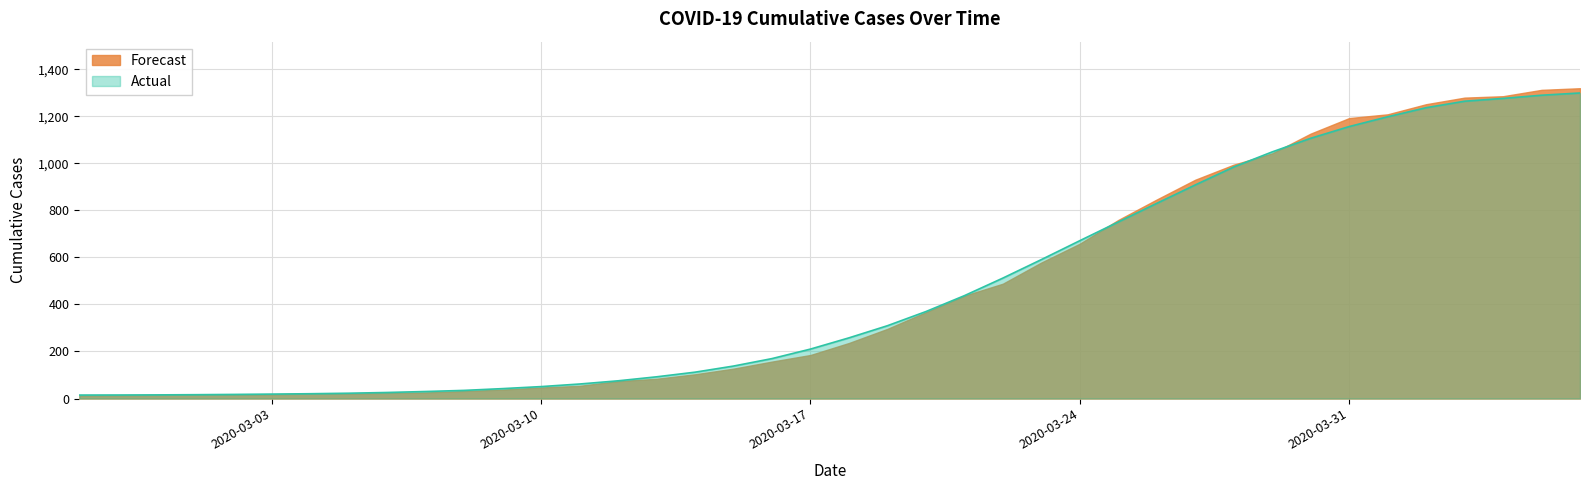

Rank the categories by value from lowest to highest.

2020-02-27, 2020-02-28, 2020-02-29, 2020-03-01, 2020-03-02, 2020-03-03, 2020-03-04, 2020-03-05, 2020-03-06, 2020-03-07, 2020-03-08, 2020-03-09, 2020-03-10, 2020-03-11, 2020-03-12, 2020-03-13, 2020-03-14, 2020-03-15, 2020-03-16, 2020-03-17, 2020-03-18, 2020-03-19, 2020-03-20, 2020-03-21, 2020-03-22, 2020-03-23, 2020-03-24, 2020-03-25, 2020-03-26, 2020-03-27, 2020-03-28, 2020-03-29, 2020-03-30, 2020-03-31, 2020-04-01, 2020-04-02, 2020-04-03, 2020-04-04, 2020-04-05, 2020-04-06